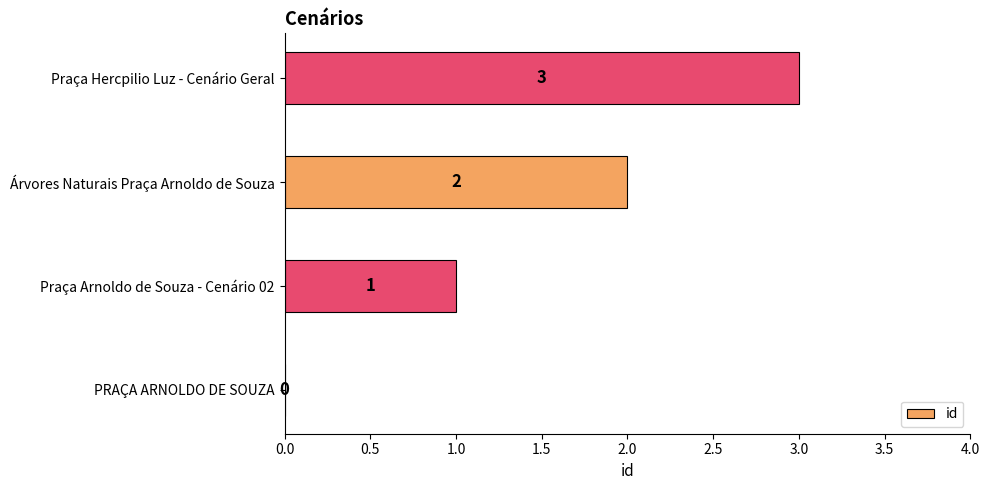

How many values are between 1 and 3?

3